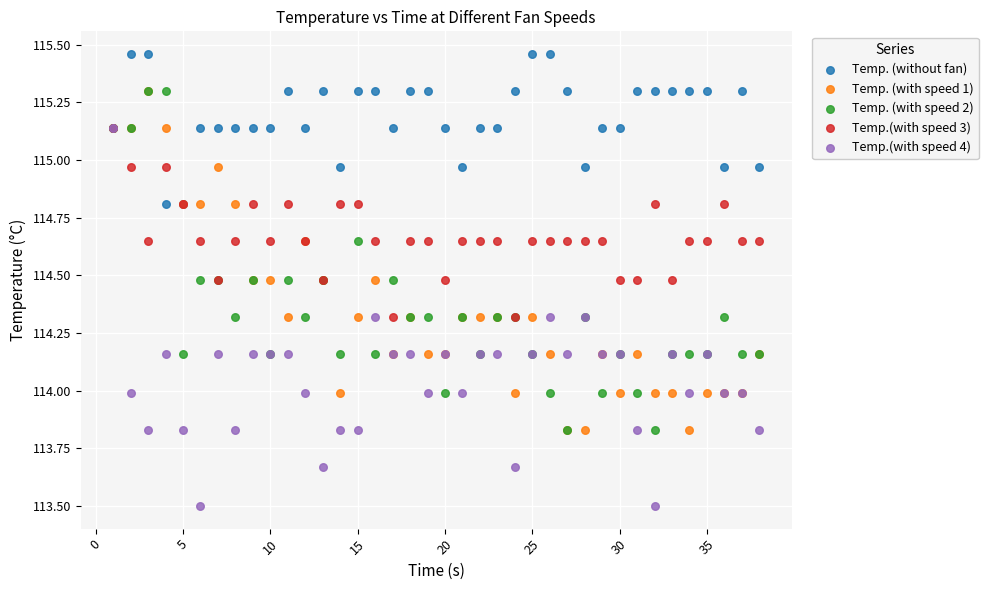

Which series contains the highest Y value?

Temp. (without fan)